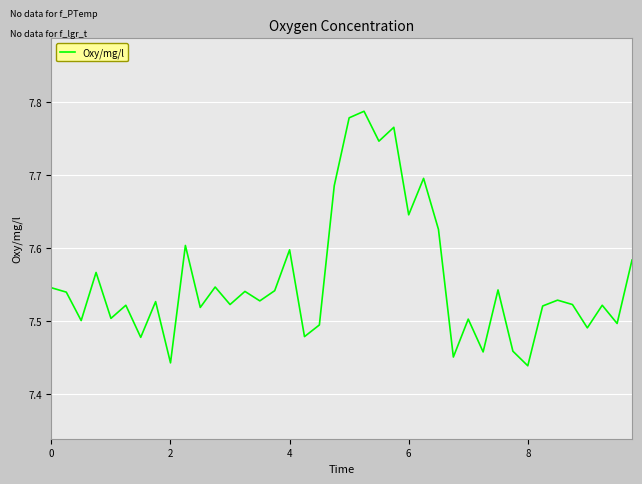

What is the difference between the maximum and minimum values?

0.3